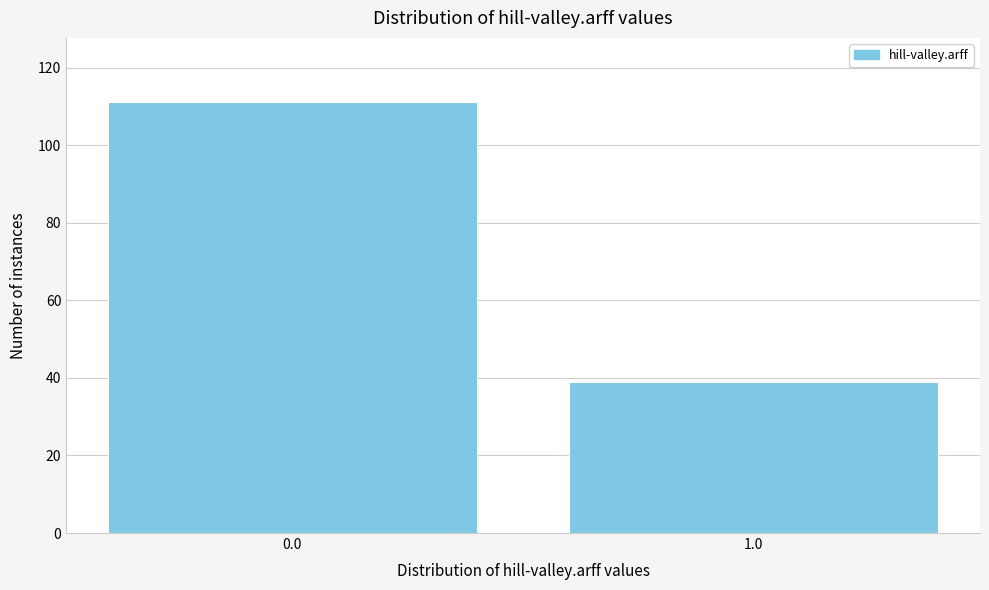

Reading left to right, what are all the values shown in this chart?

111	39